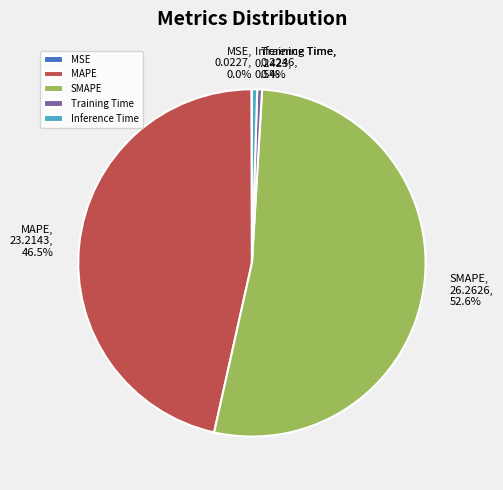

Which slice represents more than half of the pie?

SMAPE